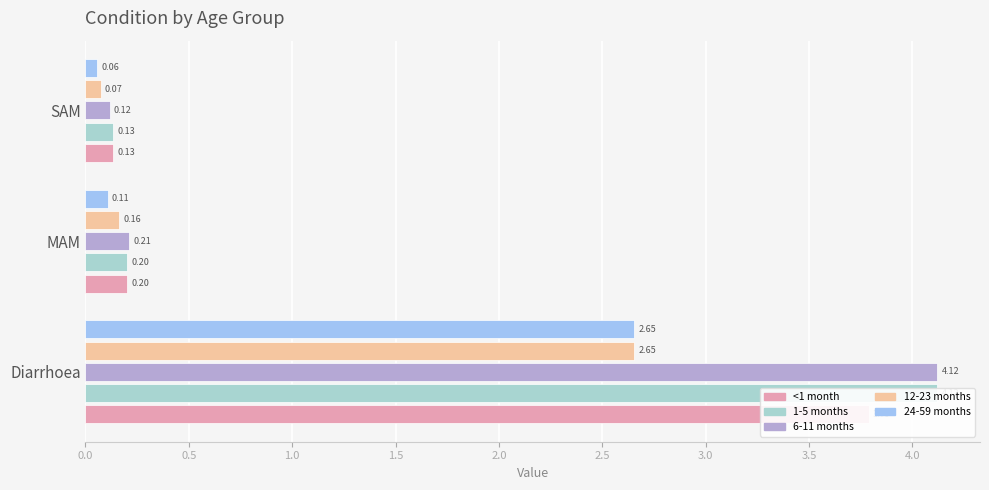

What position from the left is Diarrhoea?

1